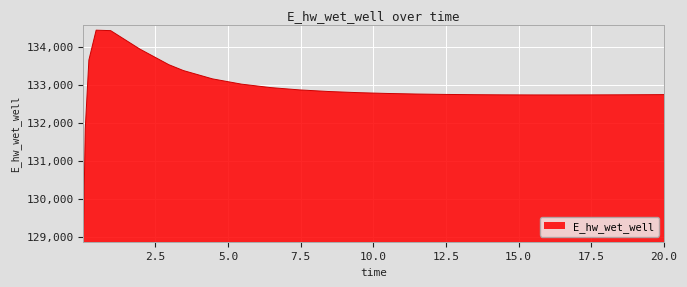

What is the maximum value shown in the chart?

134429.6